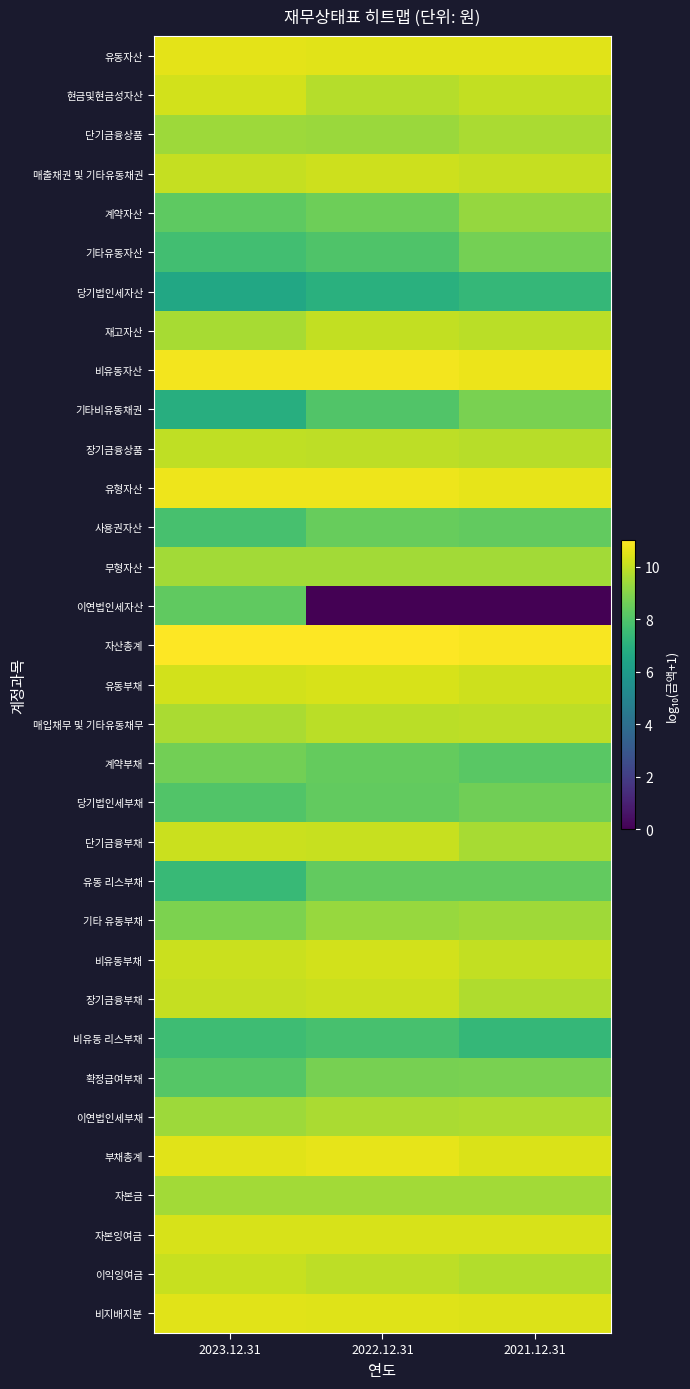

Between 2021.12.31 and 2023.12.31, which is larger?

2023.12.31